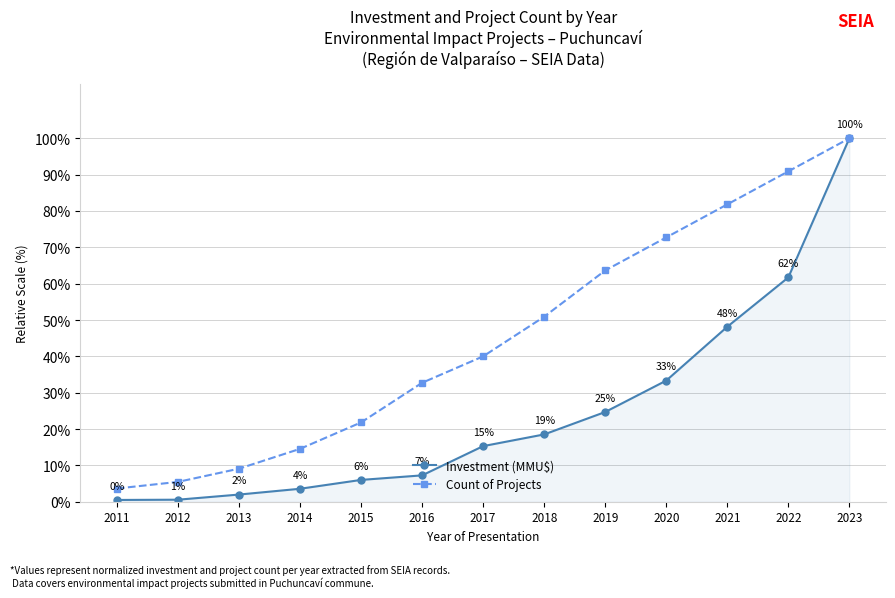

At which label is Investment (MMU$) closest to 0?

2011